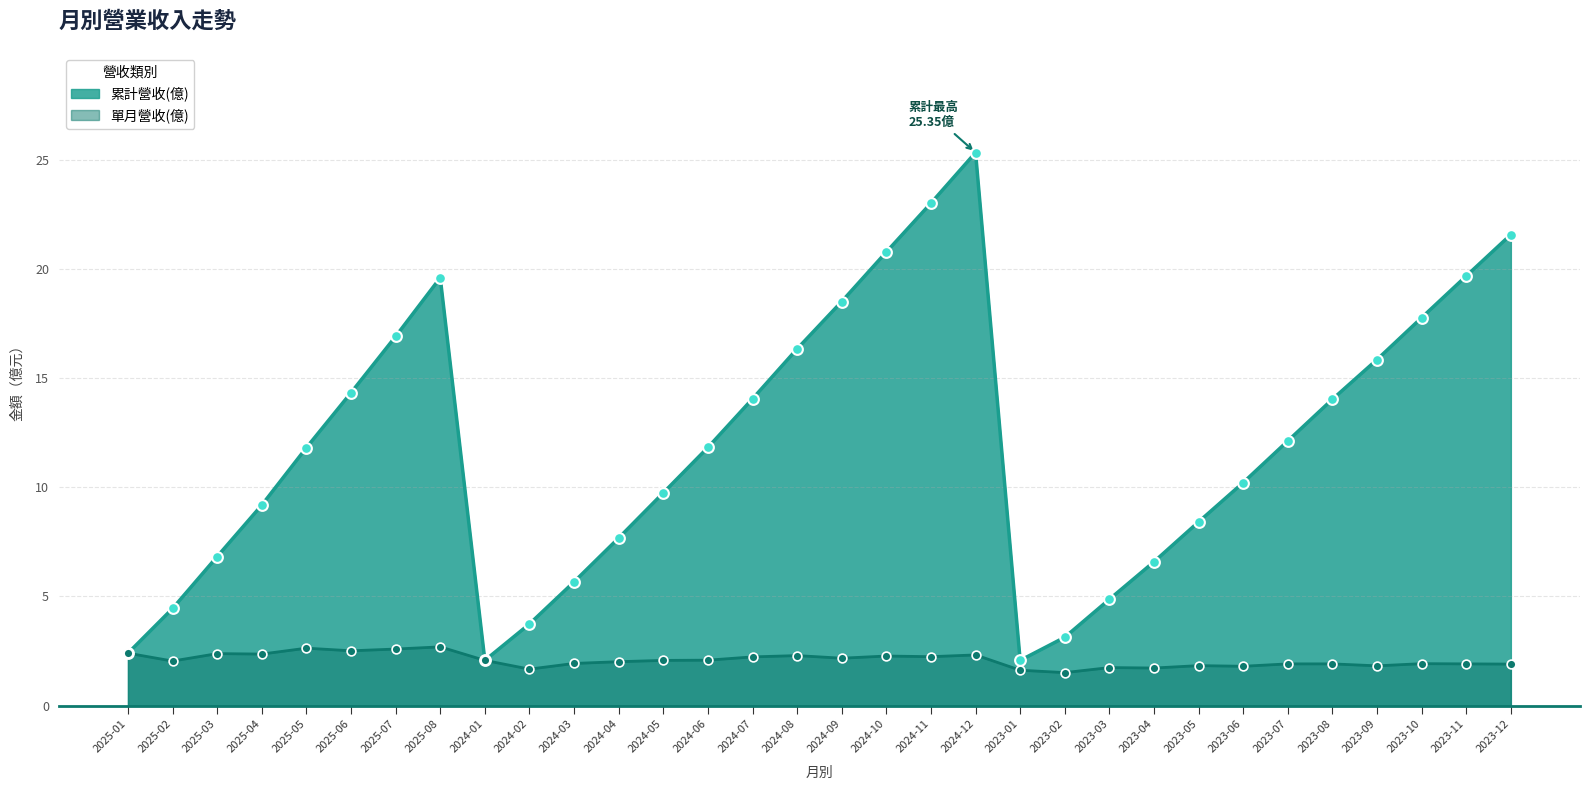

At which category is the sum across all series the highest?

2024-12